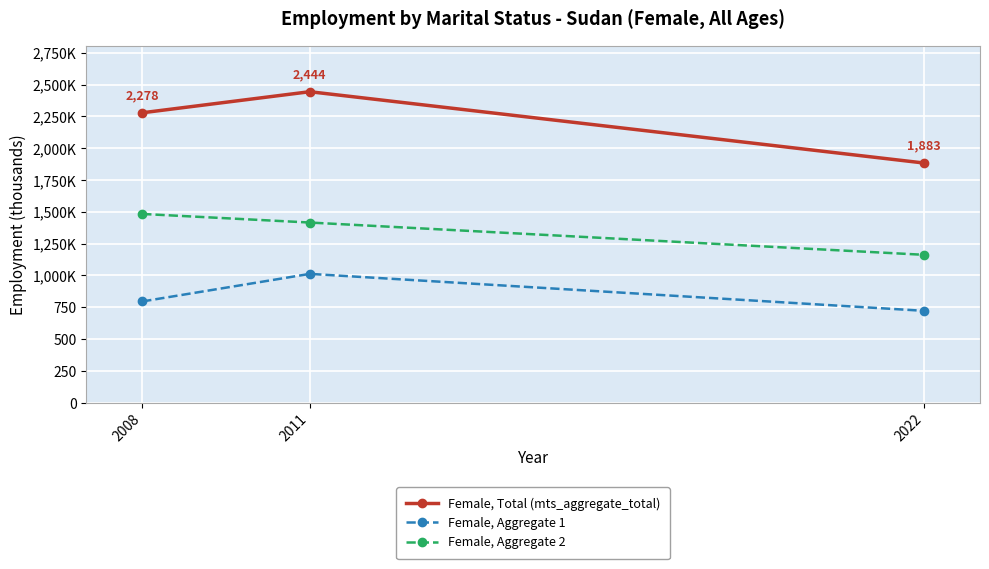

What are all the series names shown in the legend?

Female, Total (mts_aggregate_total), Female, Aggregate 1, Female, Aggregate 2